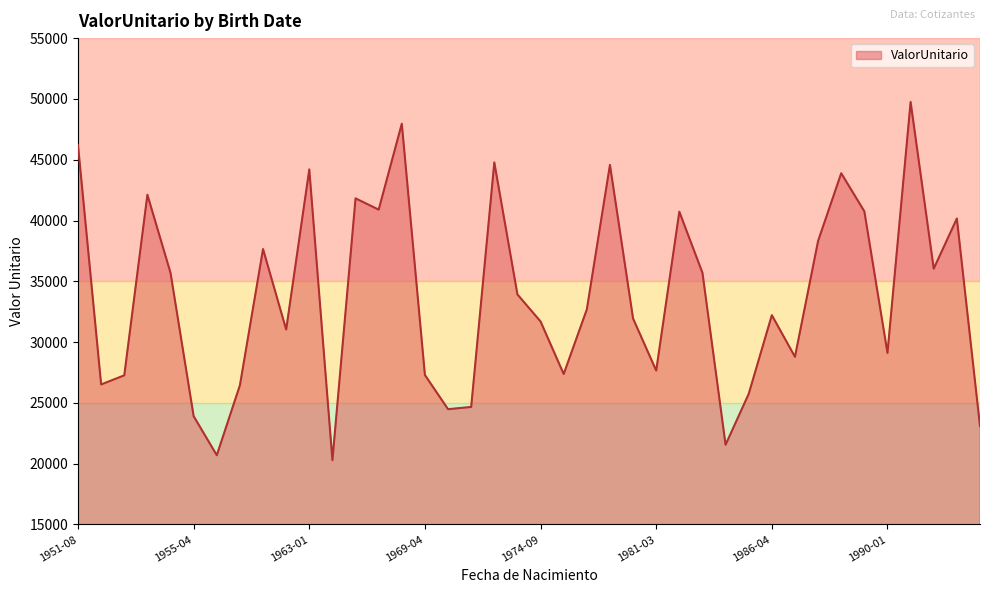

What is the difference between the maximum and minimum values?

29462.3